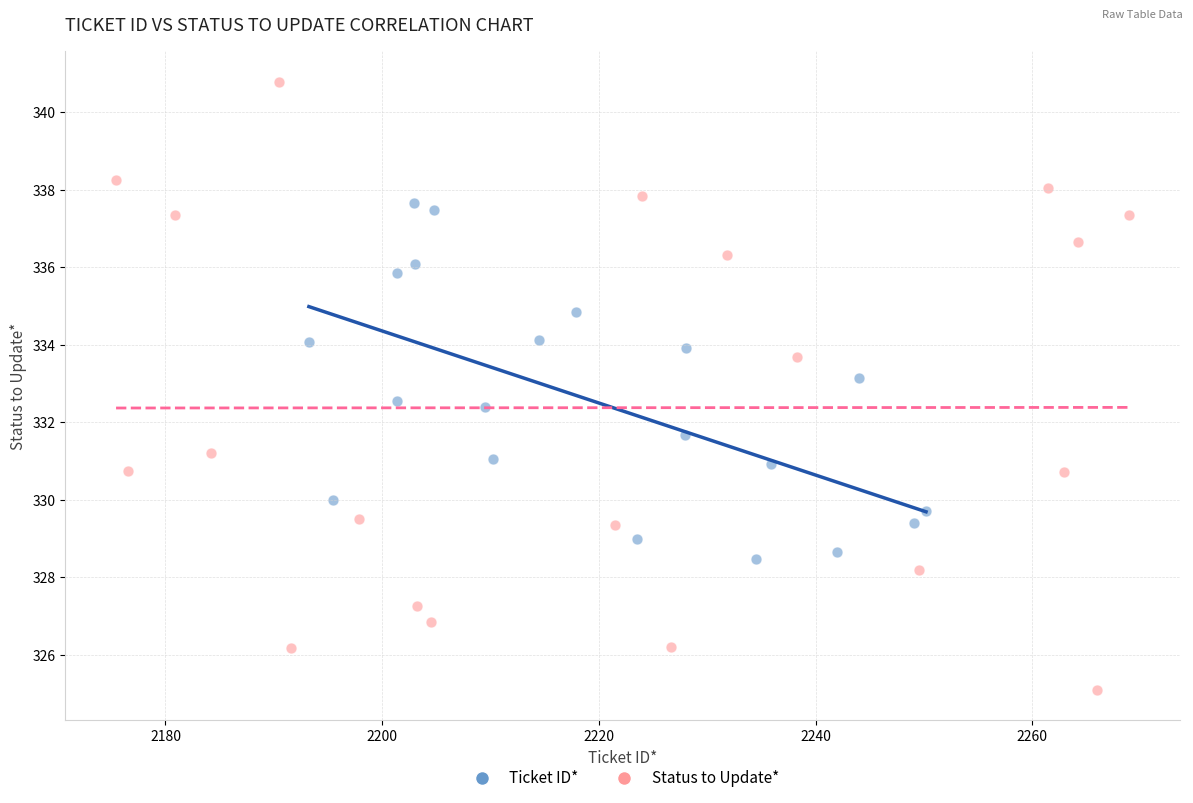

Which series reaches the maximum Y coordinate?

Status to Update*